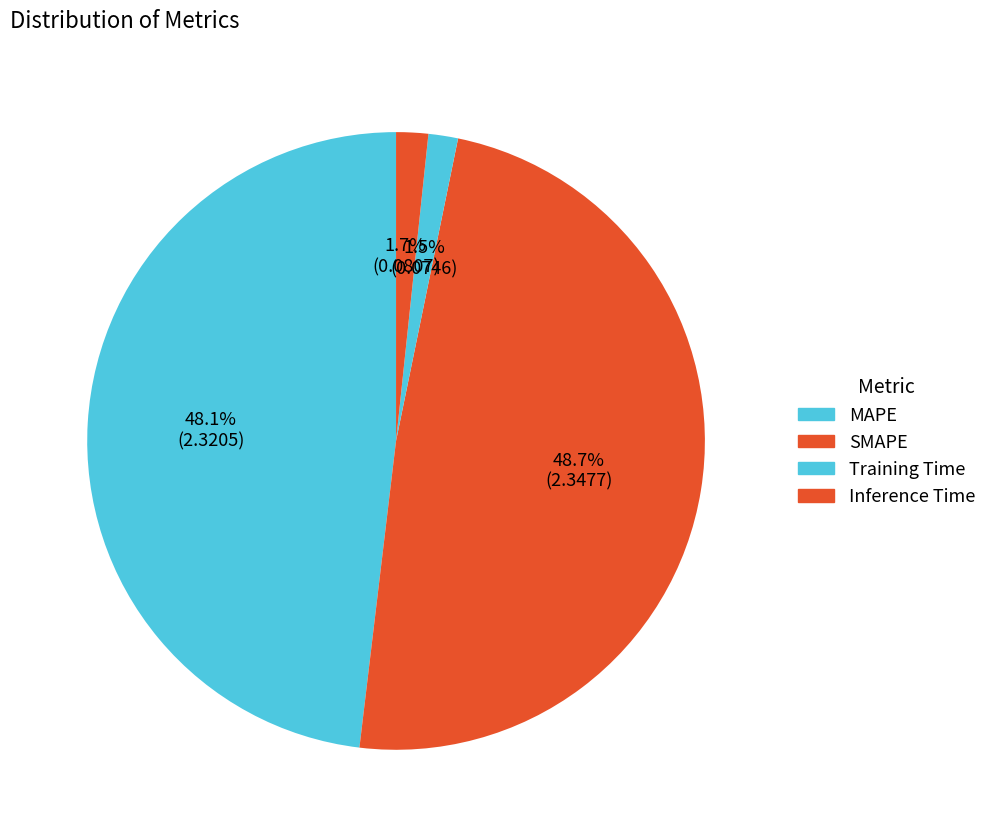

How much of the chart is everything except Training Time?

98.5%